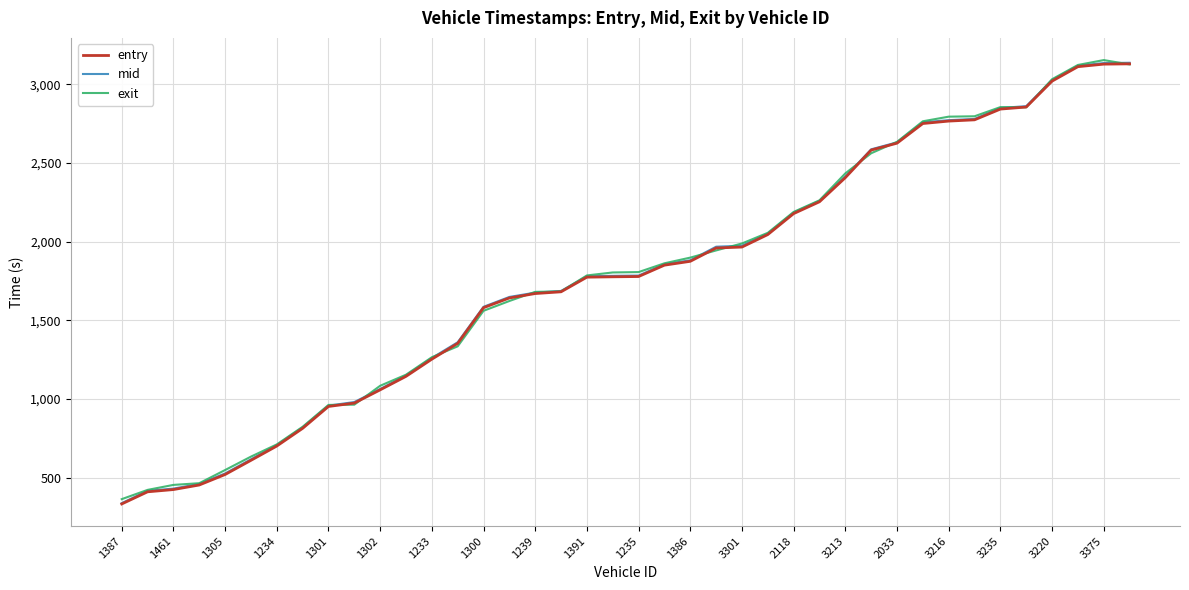

At how many categories does at least one series exceed 2495?

11